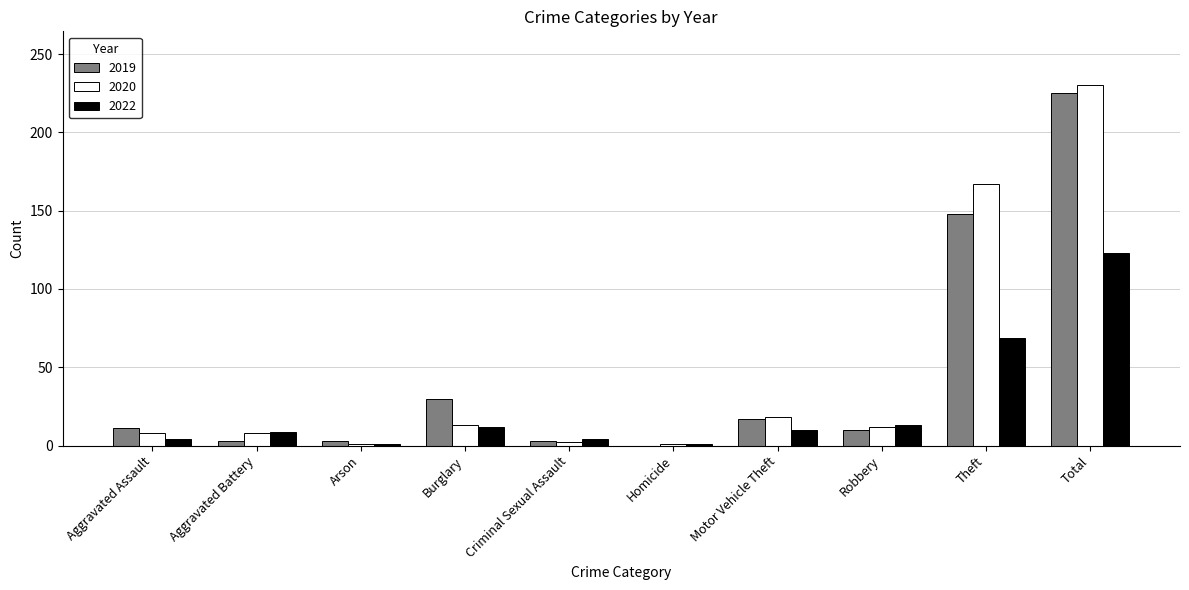

What is the sum of all 2019 values?

450